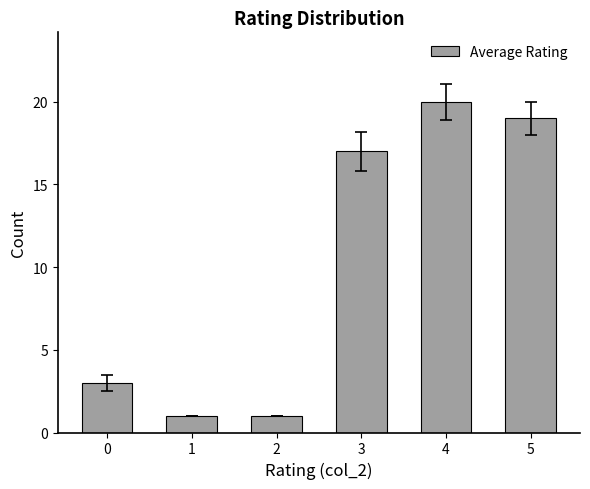

True or false: the data shows 5 at 0.

False